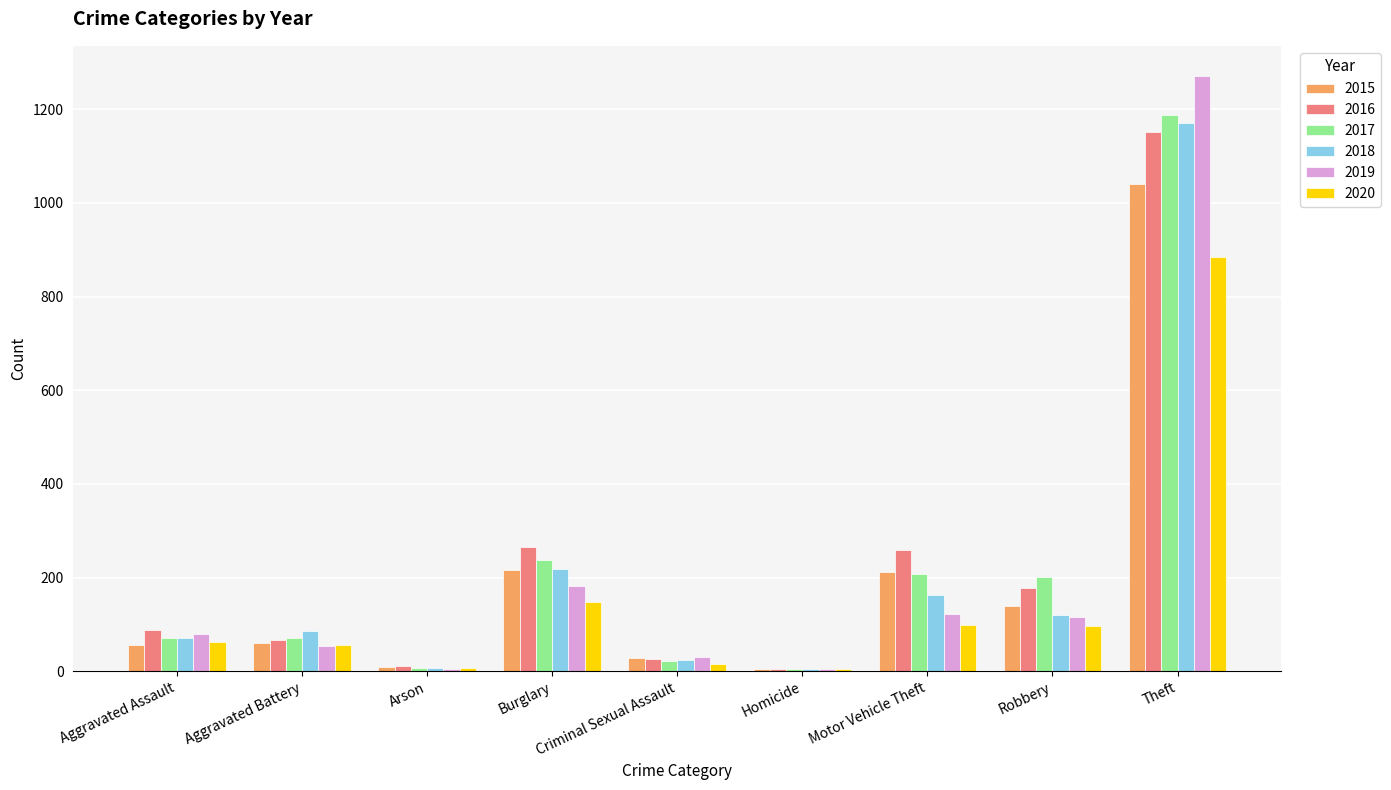

At which category is the sum across all series the highest?

Theft